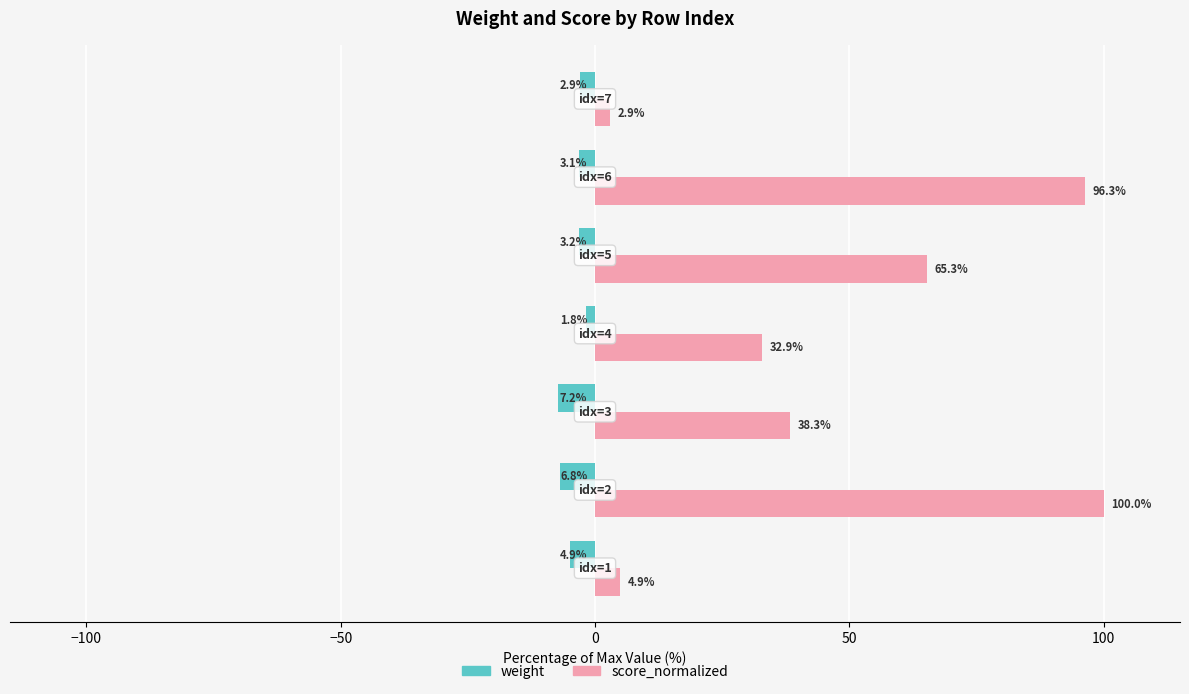

What is the difference between the maximum and minimum values in the score_normalized series?

97.1